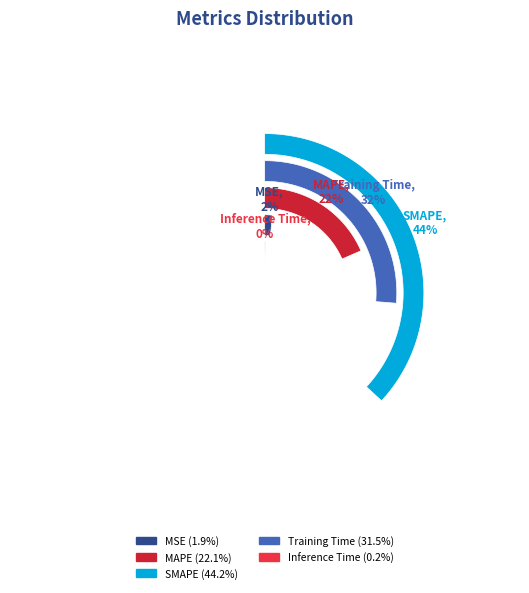

The MAPE slice represents 12% of the pie. True or false?

False